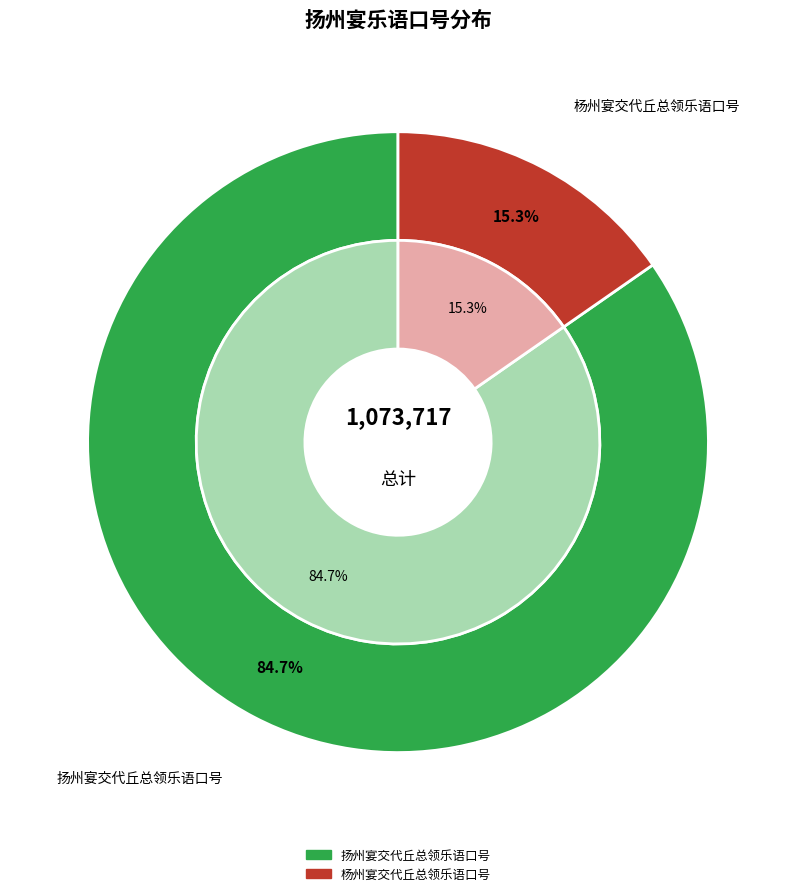

Is the sum of 杨州宴交代丘总领乐语口号 and 扬州宴交代丘总领乐语口号 greater than half?

Yes